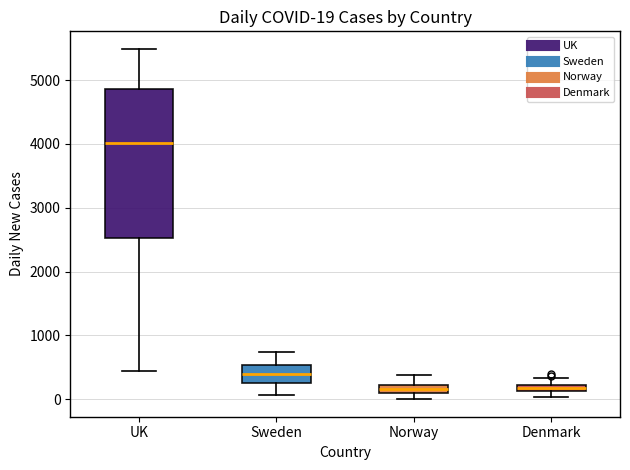

Which box is the tallest, from its lower edge to its upper edge?

UK